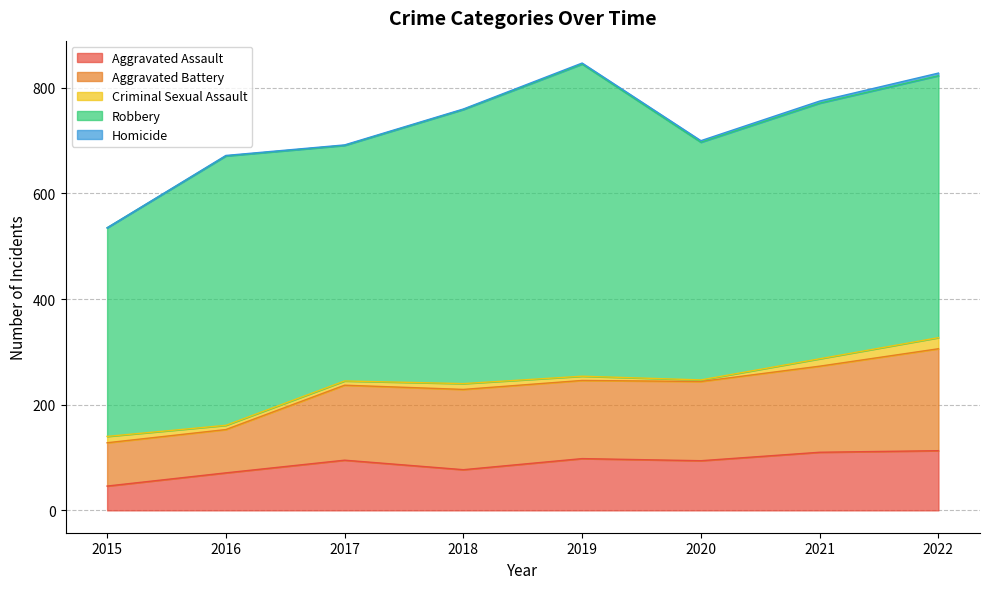

What is the difference between the highest and lowest values at 2017?

445